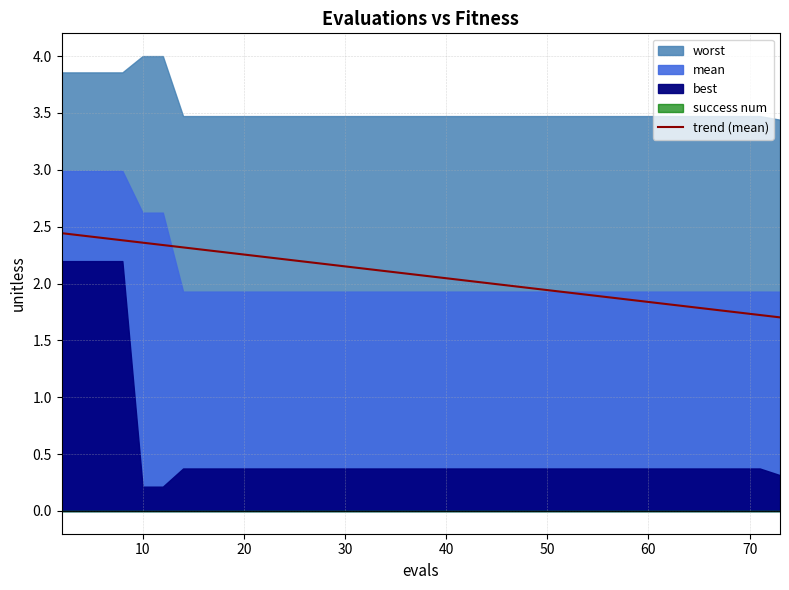

How many values are below 2?

16